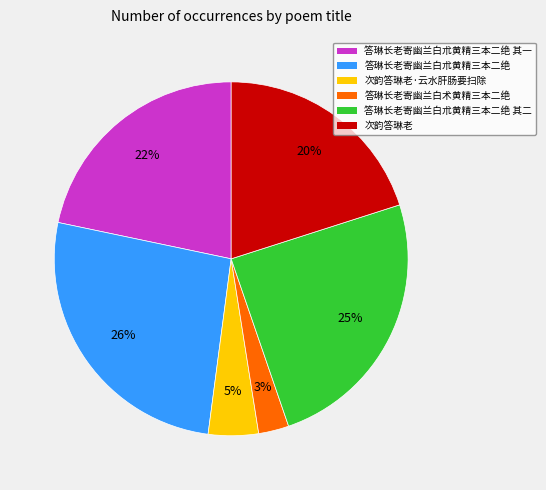

To the nearest percent, what portion does 次韵答琳老·云水肝肠要扫除 represent?

5%